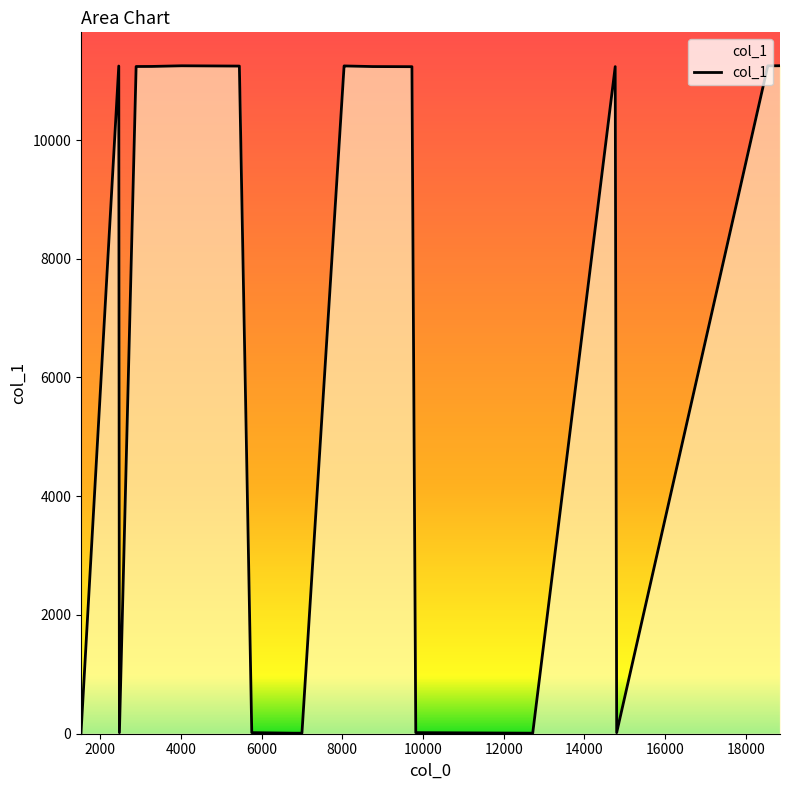

What is the maximum value shown in the chart?

11251